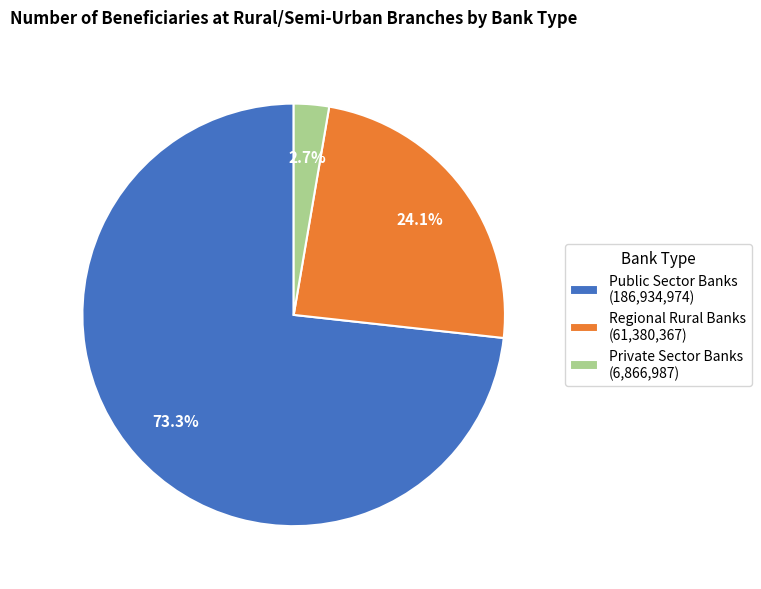

Combined, do Regional Rural Banks and Private Sector Banks account for over 50%?

No